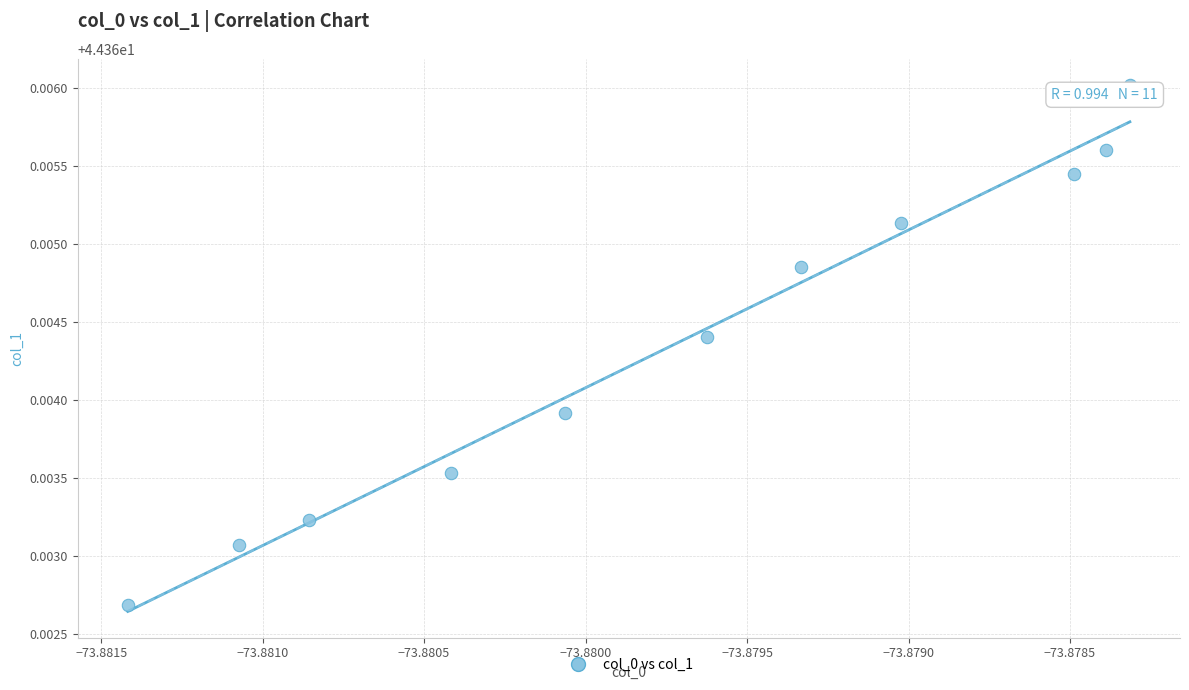

What is the average X value?

-73.9